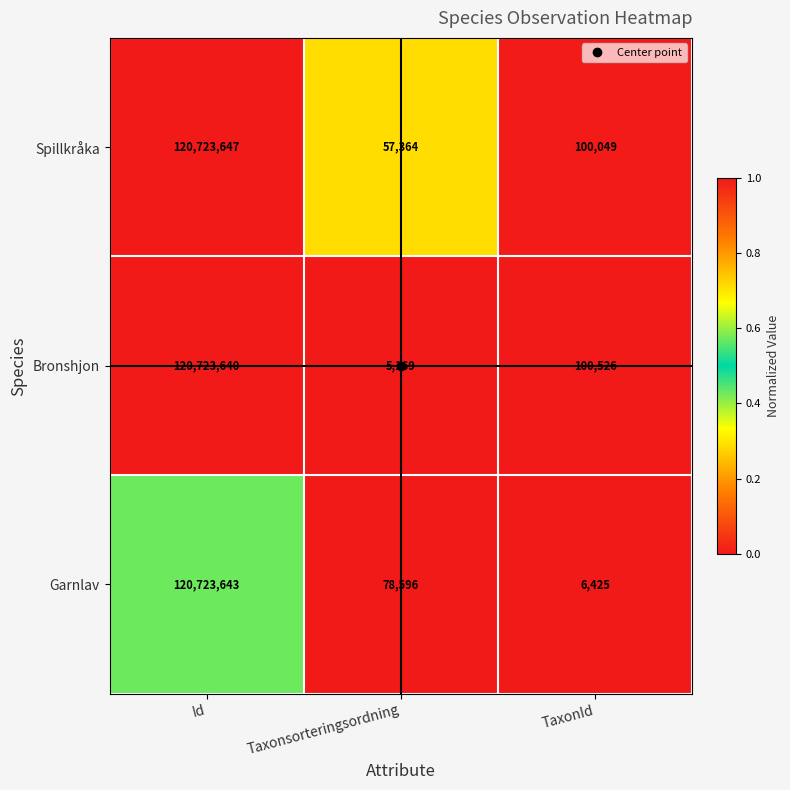

Is the value of Spillkråka at Taxonsorteringsordning greater than the value of Garnlav at Taxonsorteringsordning?

No